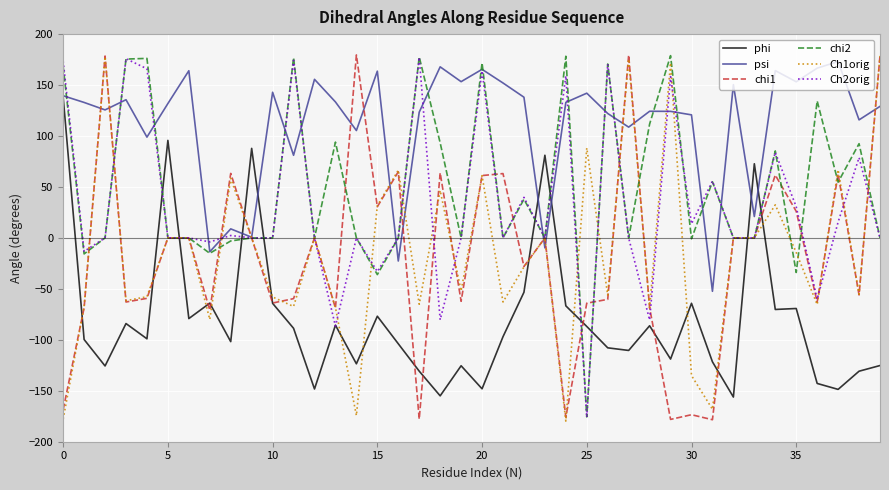

What is the maximum value for psi?

173.1